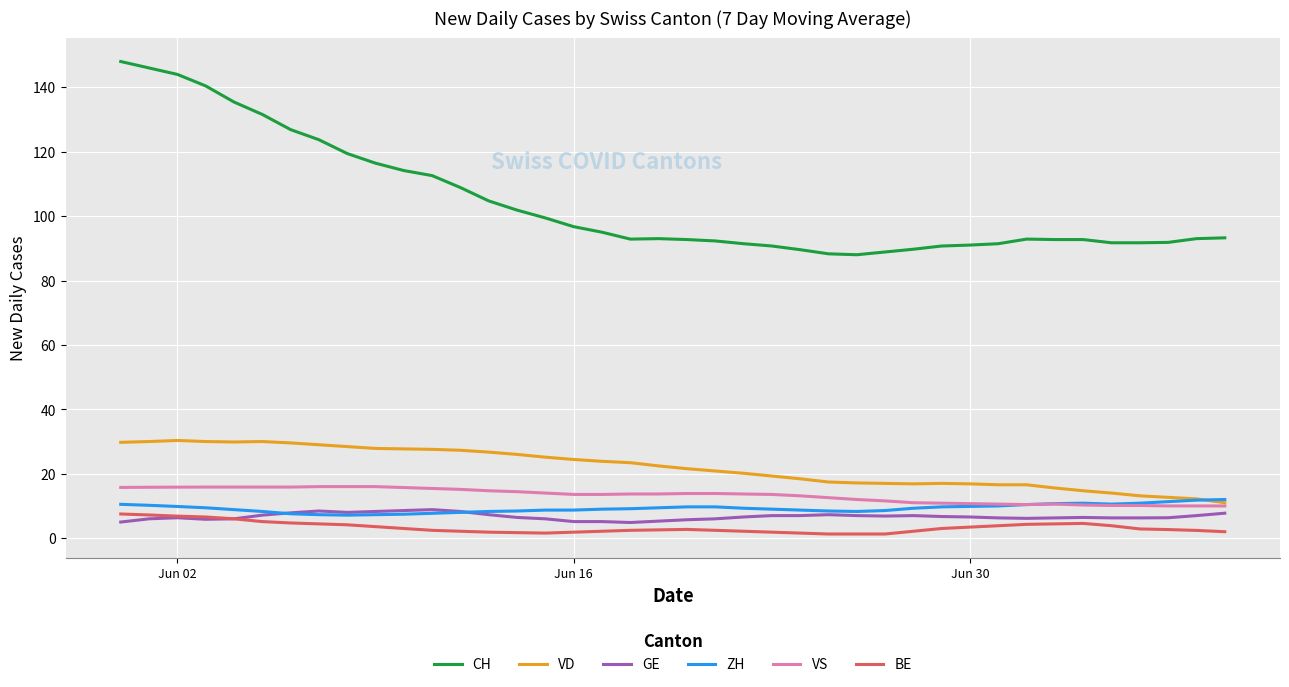

True or false: CH and GE cross at least once.

False